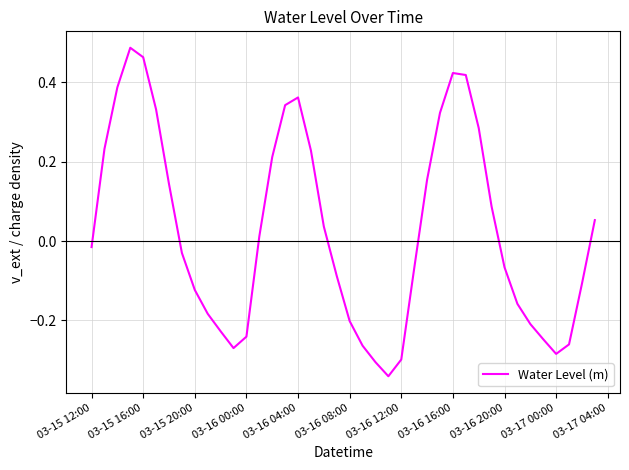

What is the sum of all values?

1.0